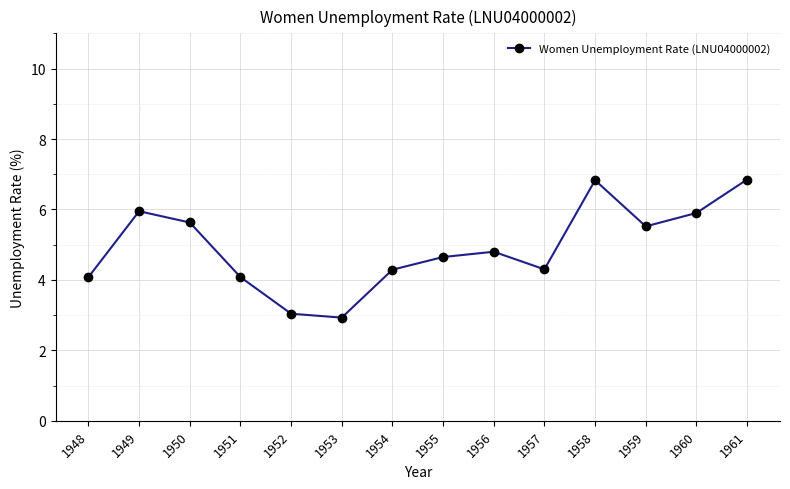

Is it true that the value at 1951 is 7.0?

False